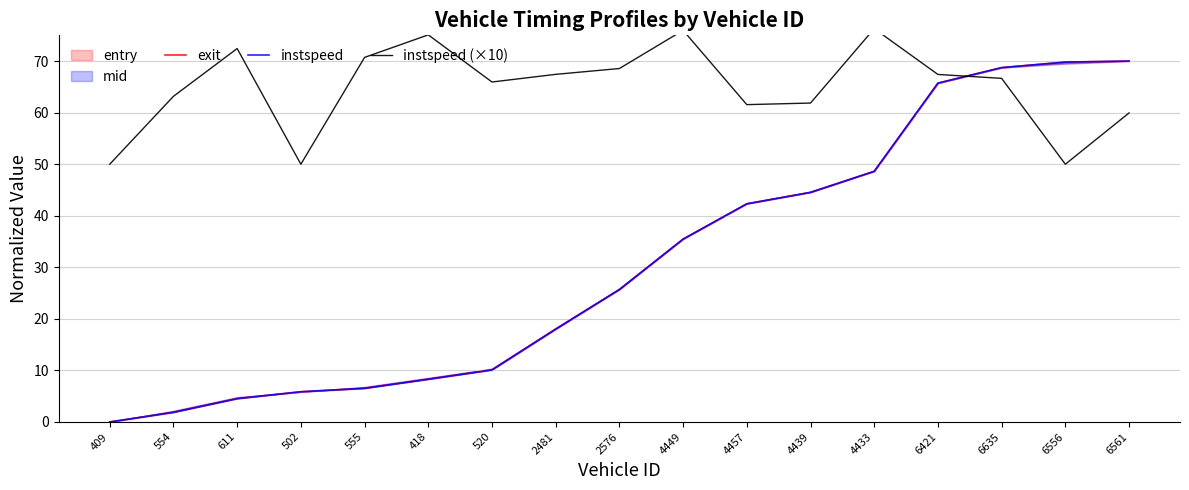

What position from the left is 4439?

12